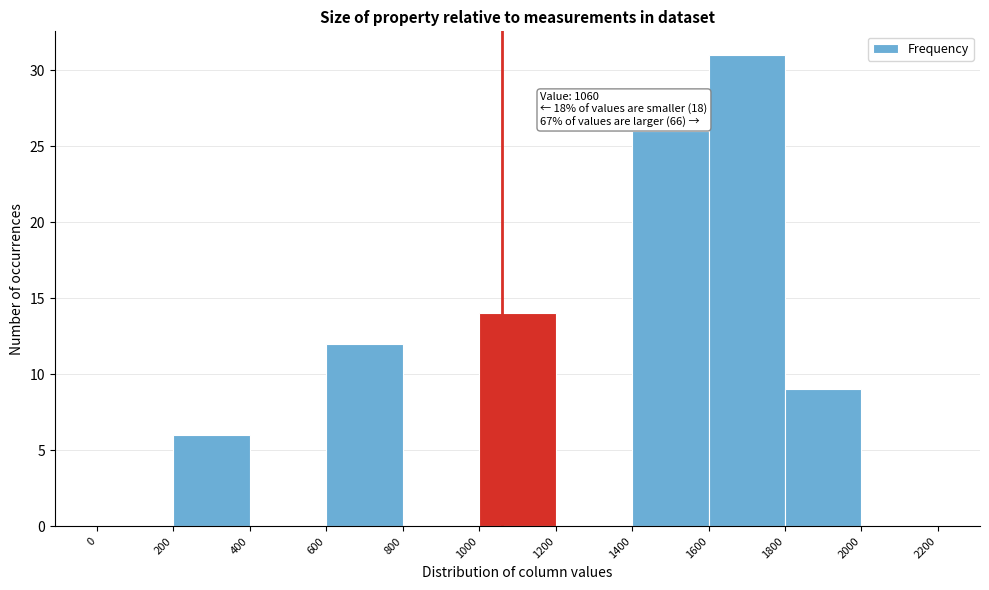

Over which range of the x-axis is the bar tallest?

1600 to 1800